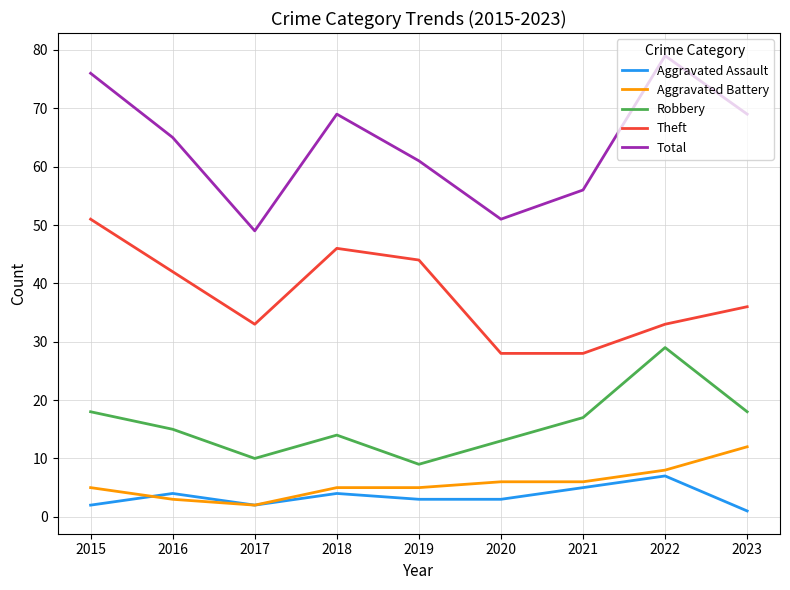

Which label corresponds to the smallest value in the chart?

2023